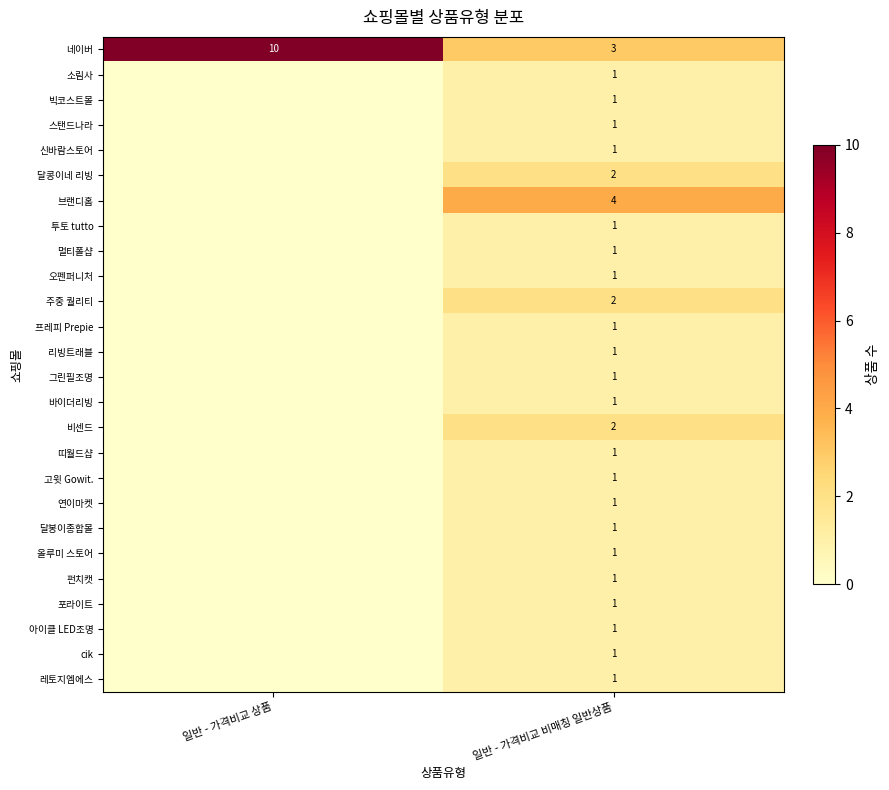

True or false: 빅코스트몰 has a value of 1 at 일반 - 가격비교 비매칭 일반상품.

True